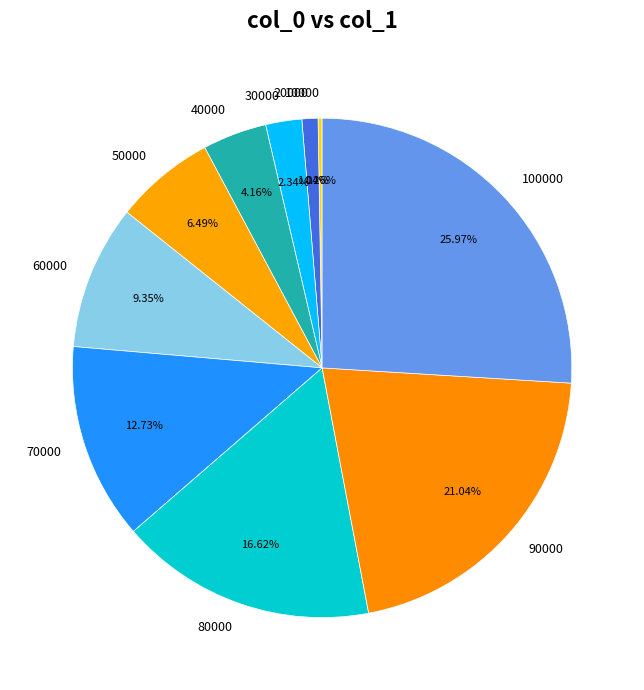

What percentage is the 70000 slice, to the nearest percent?

13%